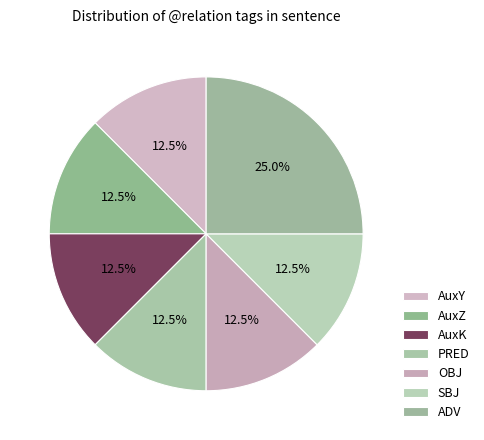

To the nearest percent, what percentage of the pie is OBJ?

12%